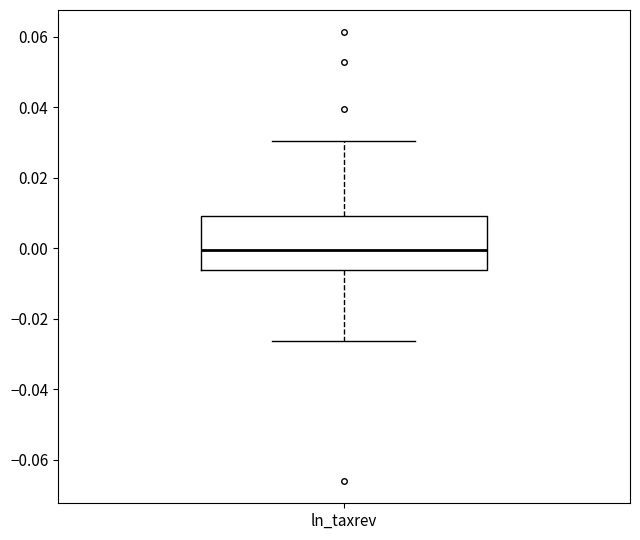

Transcribe this box plot: give where the median line is, the range the box spans, and where the two whiskers end, as read against the y-axis. The values are not printed on the chart, so give them approximately, as read against the axis.

median 0.000, box -0.006 to 0.010, whiskers -0.026 to 0.030